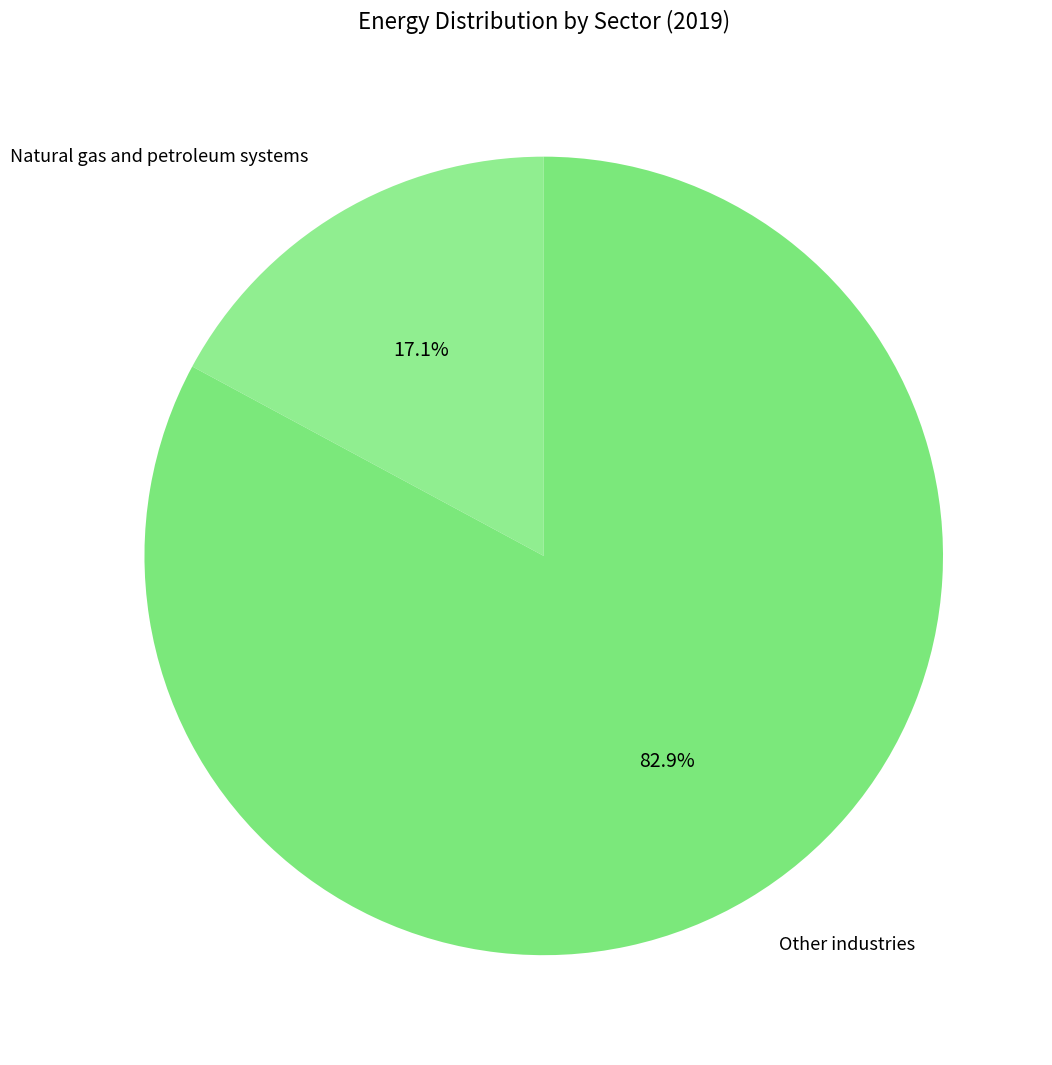

Which slice is the smallest?

Natural gas and petroleum systems